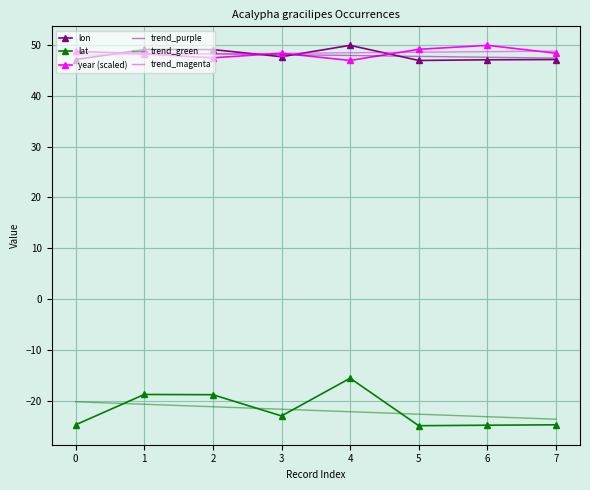

Is it true that lon equals 18.5 at 2?

False